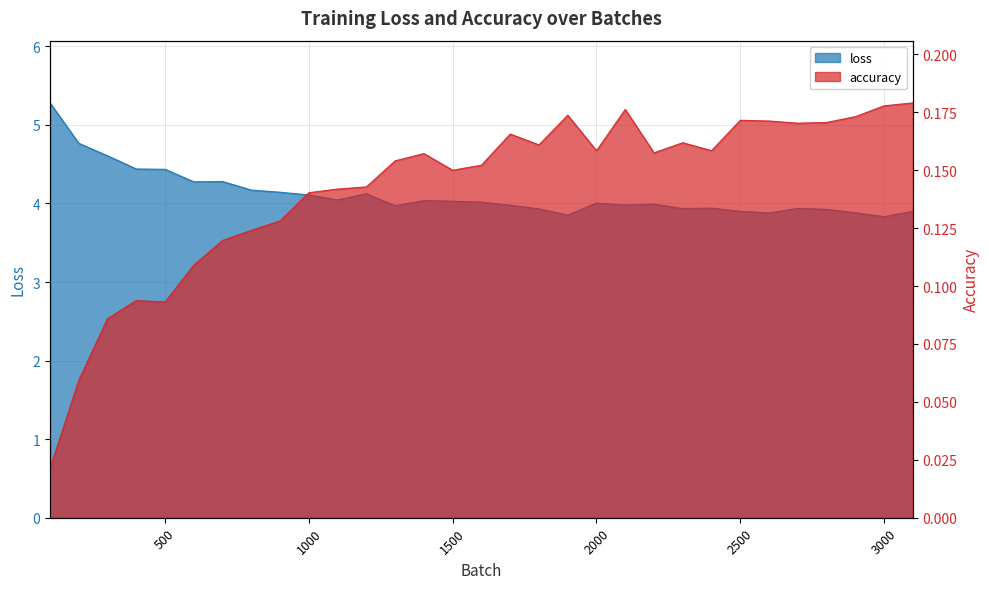

Rank the categories by loss value from lowest to highest.

3000, 1900, 2600, 2900, 3100, 2500, 2800, 1800, 2300, 2700, 2400, 1300, 1700, 2100, 2200, 2000, 1600, 1500, 1400, 1100, 1000, 1200, 900, 800, 600, 700, 500, 400, 300, 200, 100